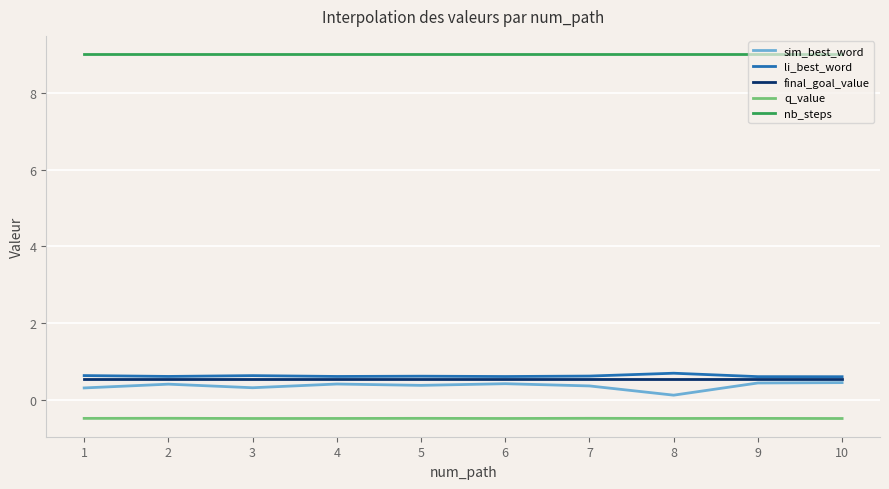

What is the difference between the highest and lowest values at 6?

9.5